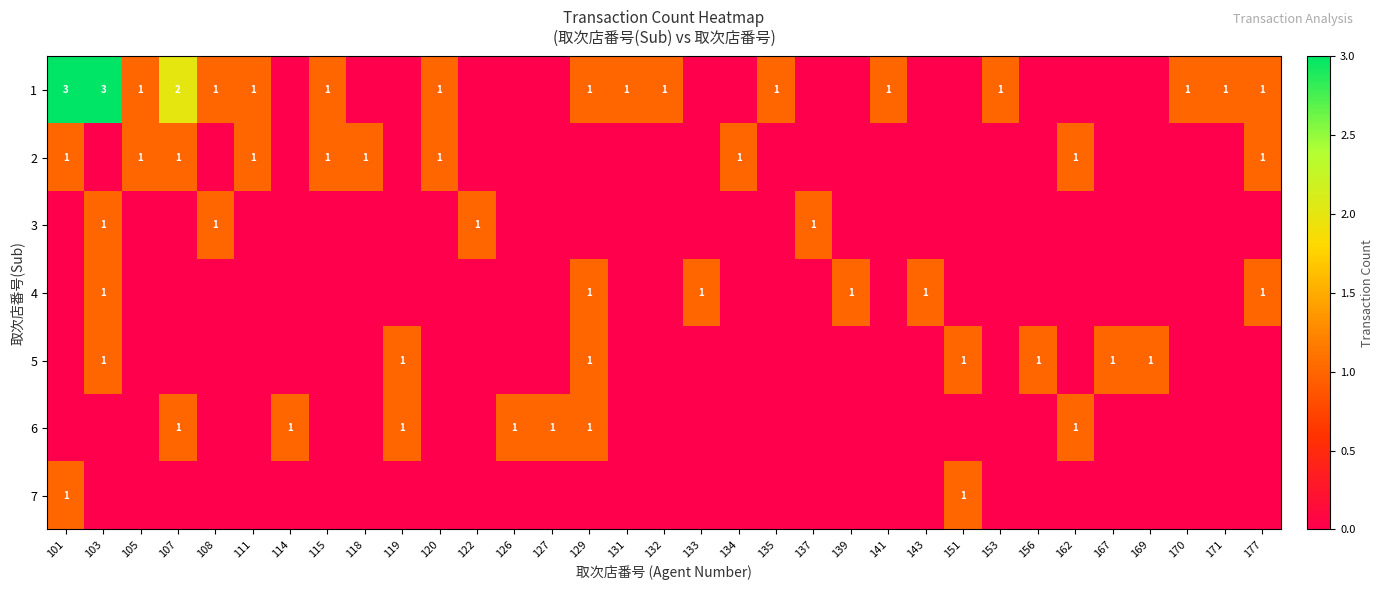

What is the total value across all series at 126?

1